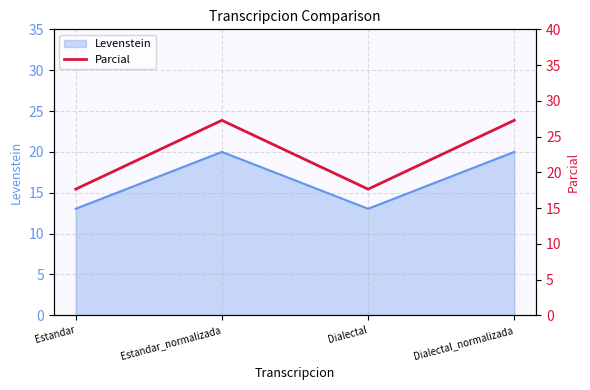

What is the ratio of the value at Estandar_normalizada to the value at Dialectal?

1.5